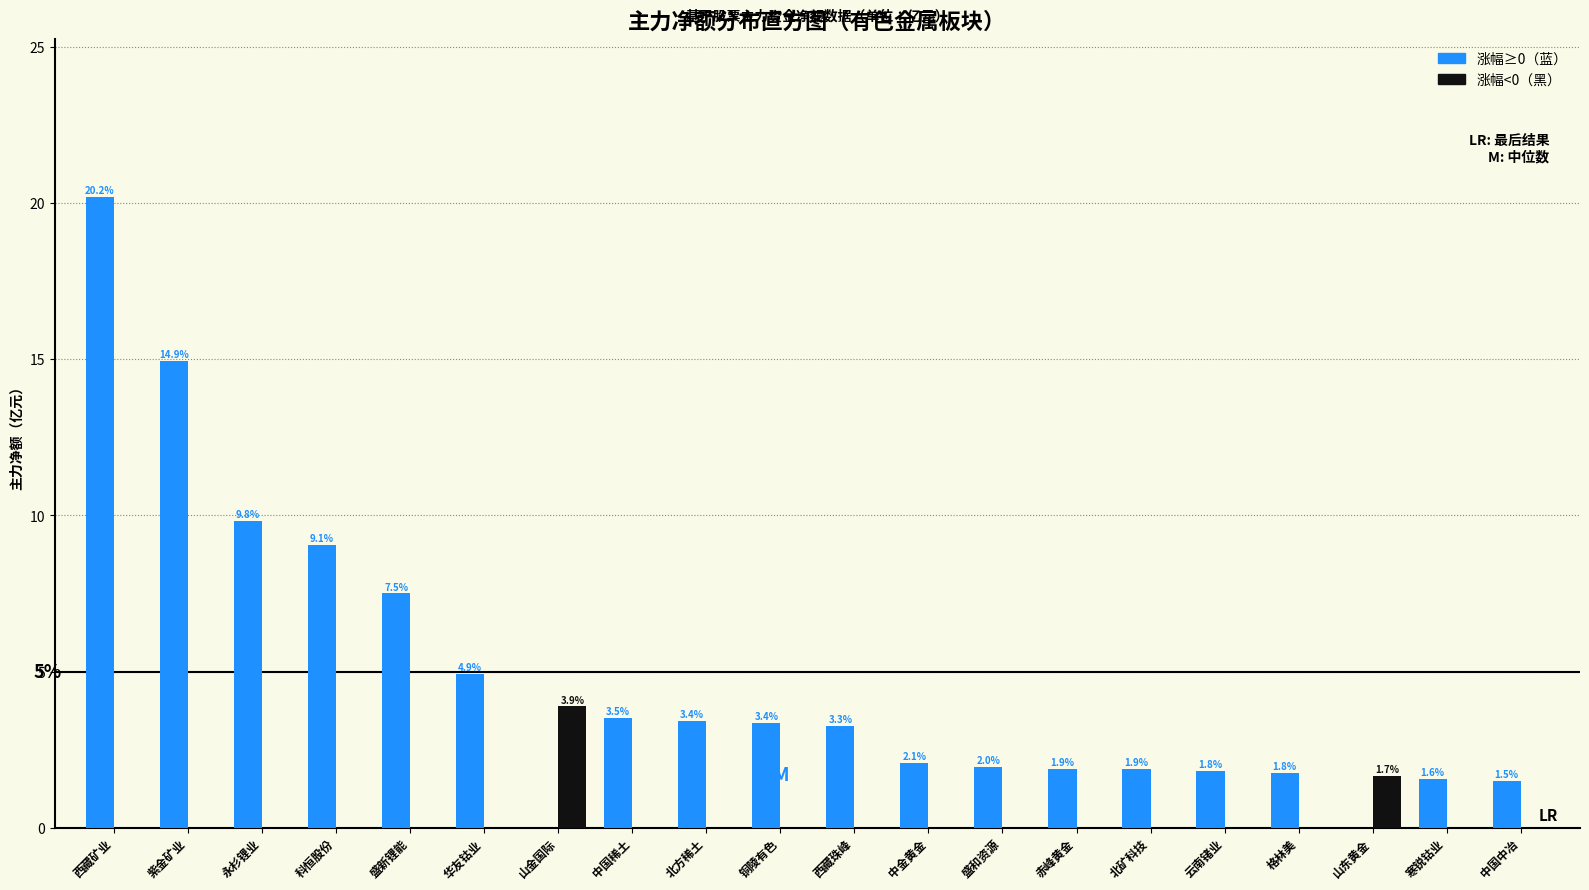

Reading left to right, extract all data points from this chart.

涨幅≥0（蓝）: 西藏矿业=20.2	紫金矿业=14.9	永杉锂业=9.8	科恒股份=9.1	盛新锂能=7.5	华友钴业=4.9	山金国际=0.0	中国稀土=3.5	北方稀土=3.4	铜陵有色=3.4	西藏珠峰=3.3	中金黄金=2.1	盛和资源=2.0	赤峰黄金=1.9	北矿科技=1.9	云南锗业=1.8	格林美=1.8	山东黄金=0.0	寒锐钴业=1.6	中国中冶=1.5
涨幅<0（黑）: 西藏矿业=0.0	紫金矿业=0.0	永杉锂业=0.0	科恒股份=0.0	盛新锂能=0.0	华友钴业=0.0	山金国际=3.9	中国稀土=0.0	北方稀土=0.0	铜陵有色=0.0	西藏珠峰=0.0	中金黄金=0.0	盛和资源=0.0	赤峰黄金=0.0	北矿科技=0.0	云南锗业=0.0	格林美=0.0	山东黄金=1.7	寒锐钴业=0.0	中国中冶=0.0